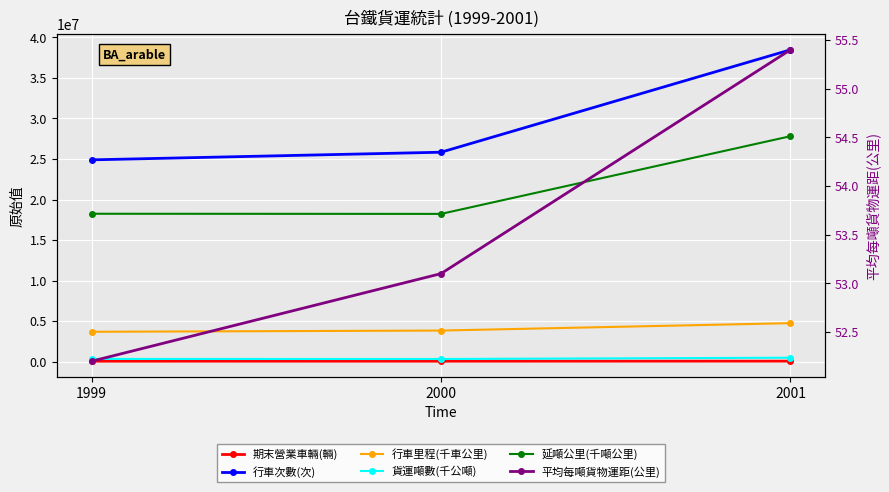

True or false: 延噸公里(千噸公里) has a value of 18251144.0 at 1999.

True